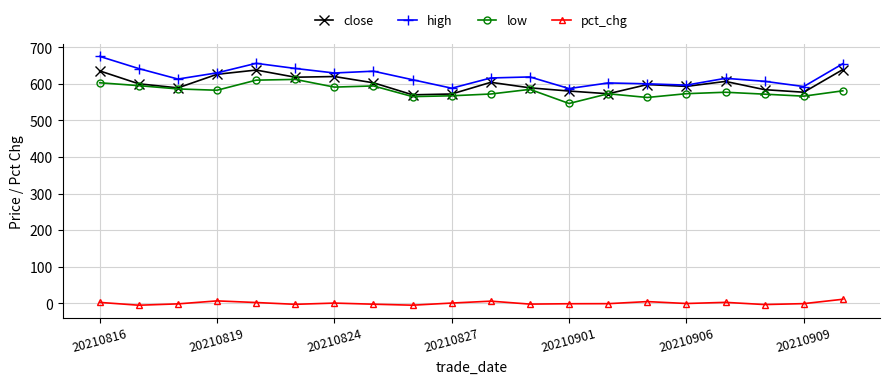

True or false: low and high cross at least once.

False